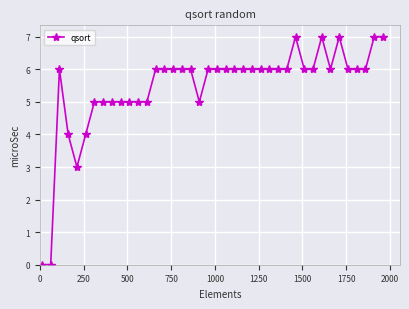

How many series are shown in this chart?

1